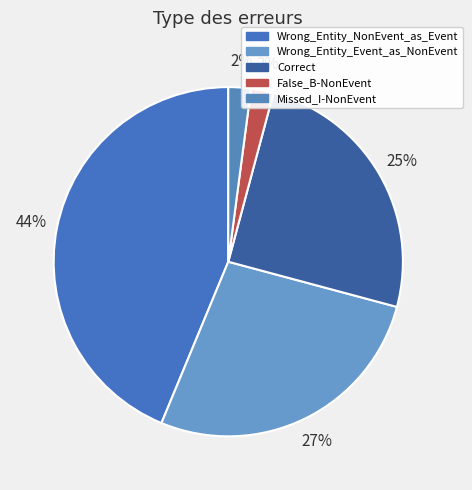

Count the number of slices in the pie.

5